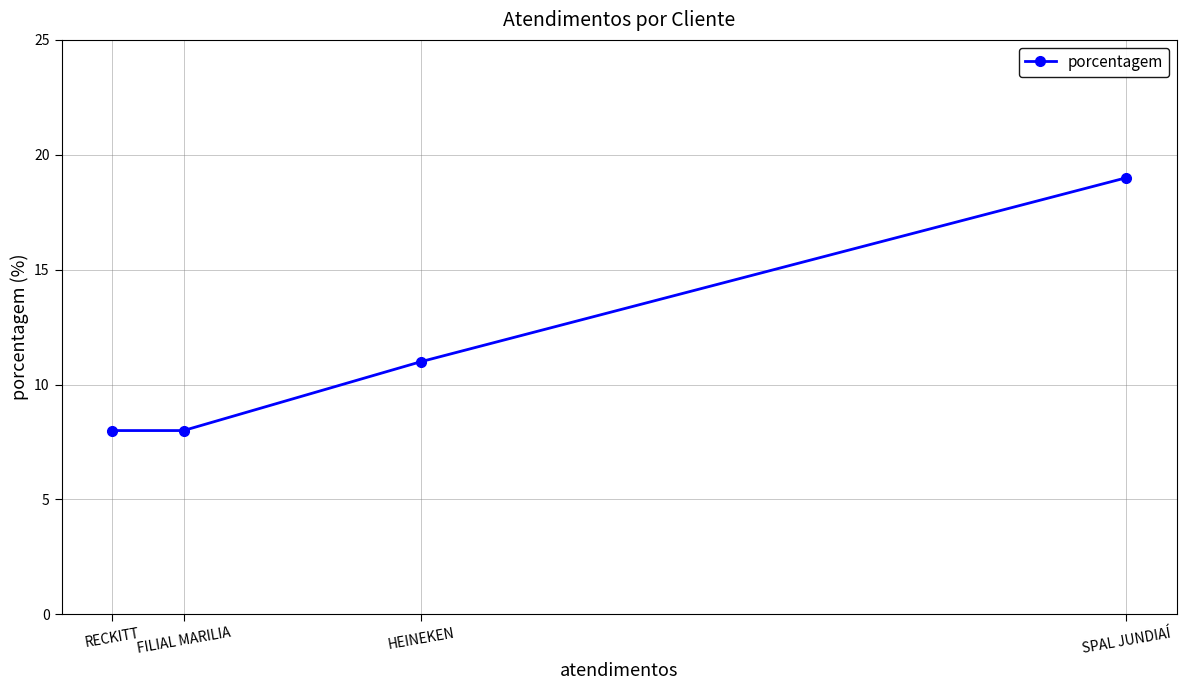

How many lines are shown in the chart?

1